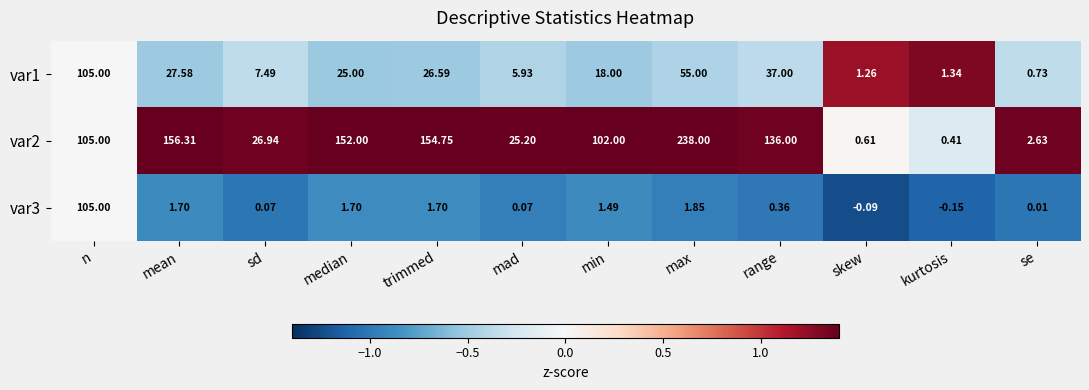

At which label does var2 reach its minimum?

kurtosis